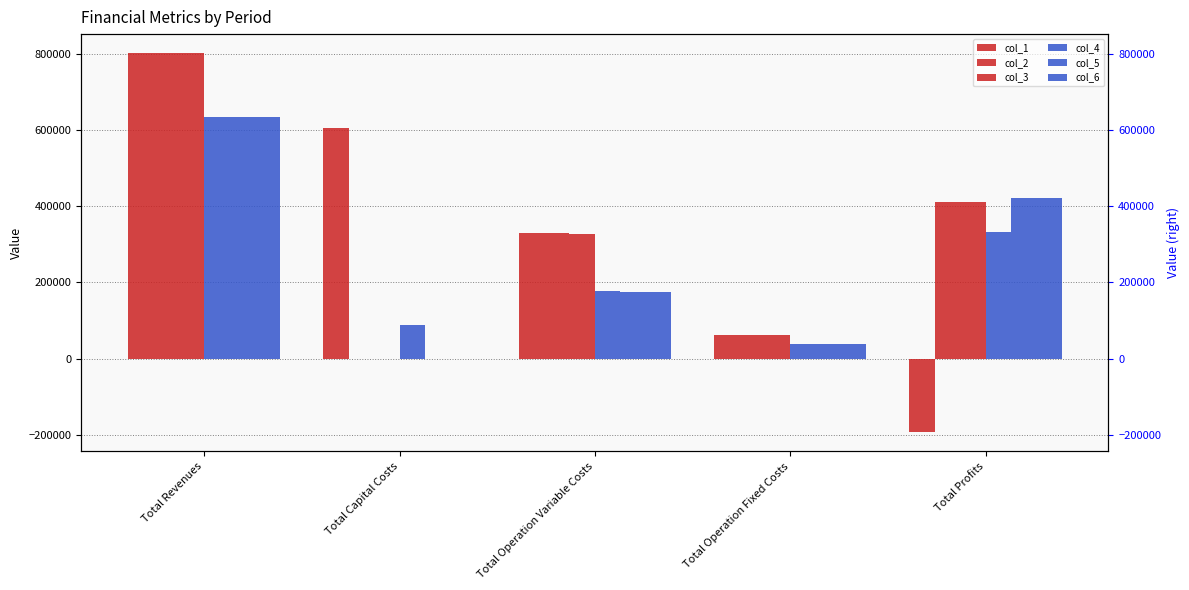

How many groups of bars are there?

5